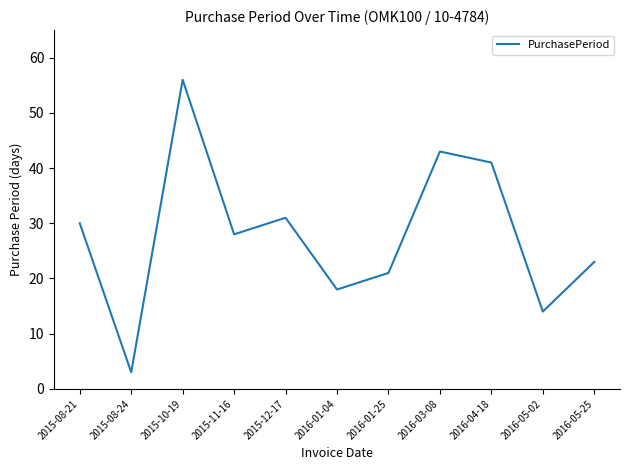

What position from the left is 2016-01-04?

6